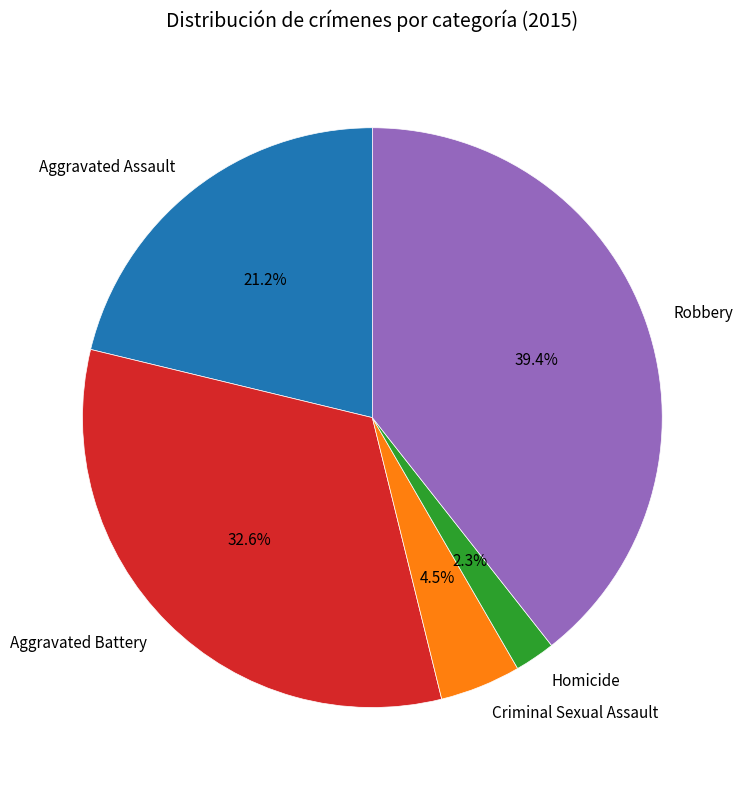

What percentage do Aggravated Battery and Robbery together represent?

72.0%